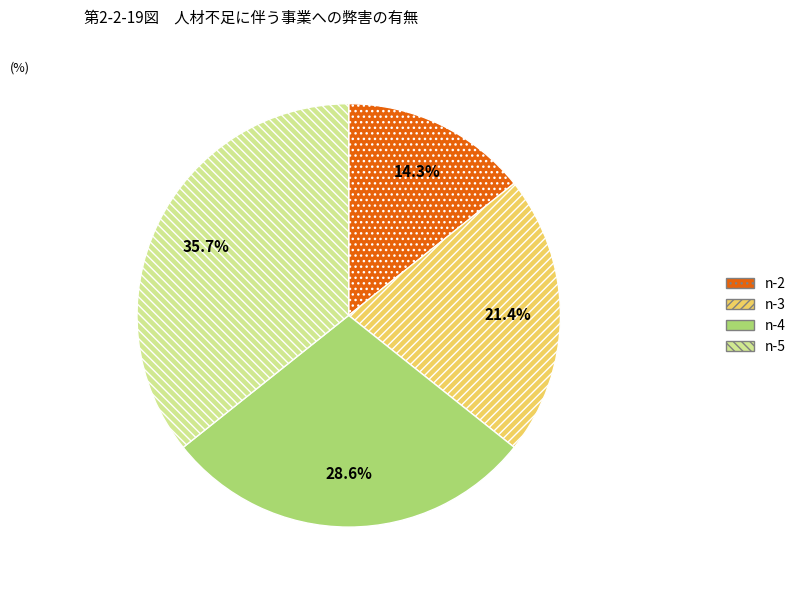

Is there any slice that represents more than half of the pie?

No